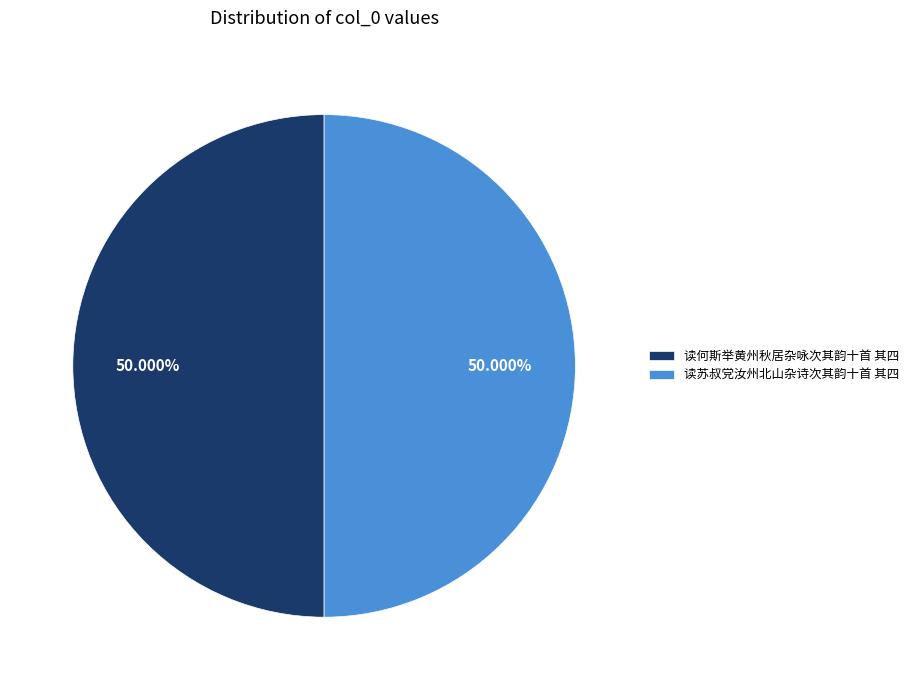

To the nearest percent, what is the combined percentage of 读苏叔党汝州北山杂诗次其韵十首 其四 and 读何斯举黄州秋居杂咏次其韵十首 其四?

100%